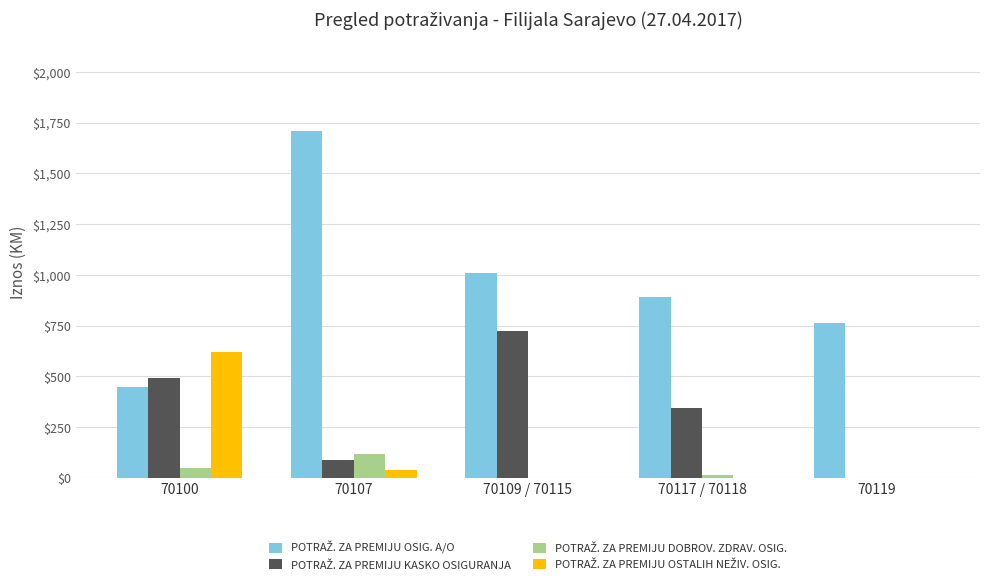

What is the maximum value shown in the chart?

1706.2